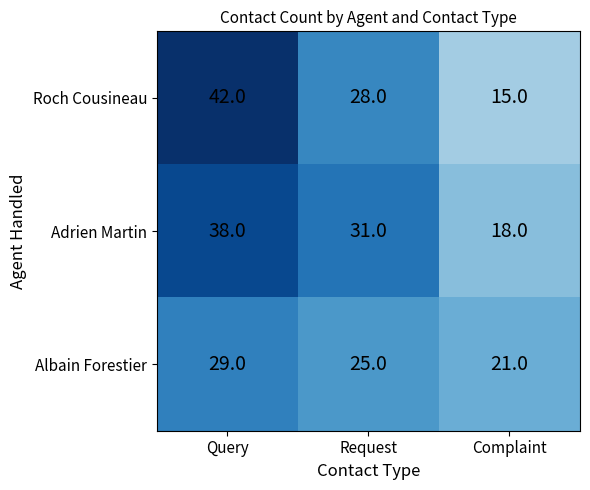

True or false: Roch Cousineau has a value of 10 at Complaint.

False